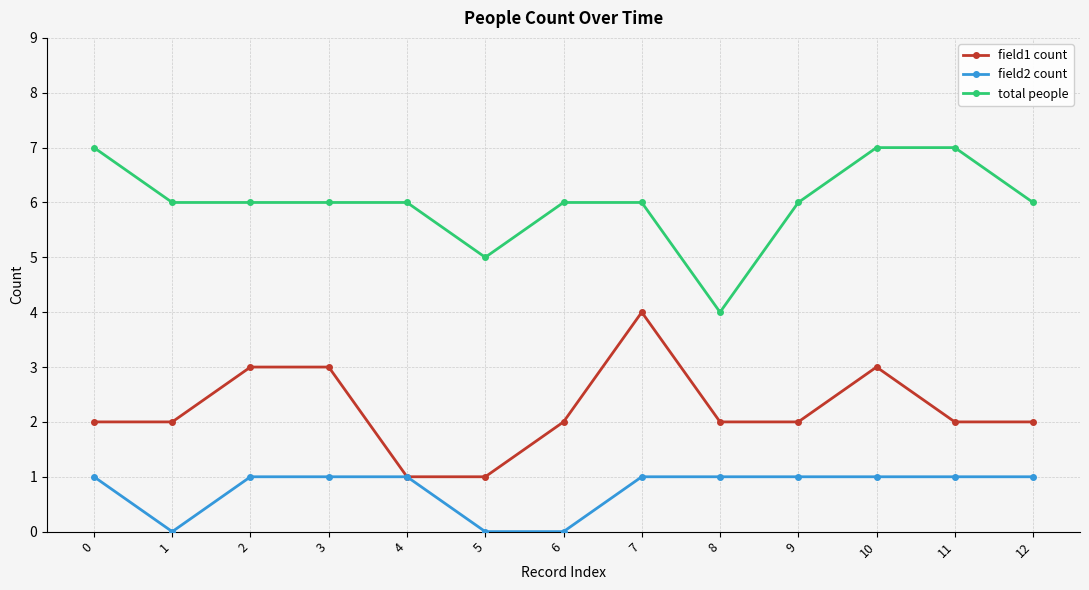

What is the sum of the field1 count values at 9 and 2?

5